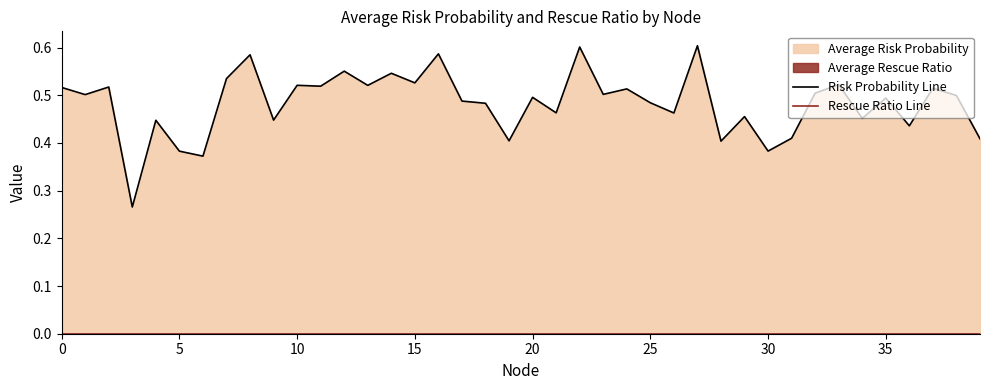

True or false: Rescue Ratio Line and Risk Probability Line intersect in this chart.

False